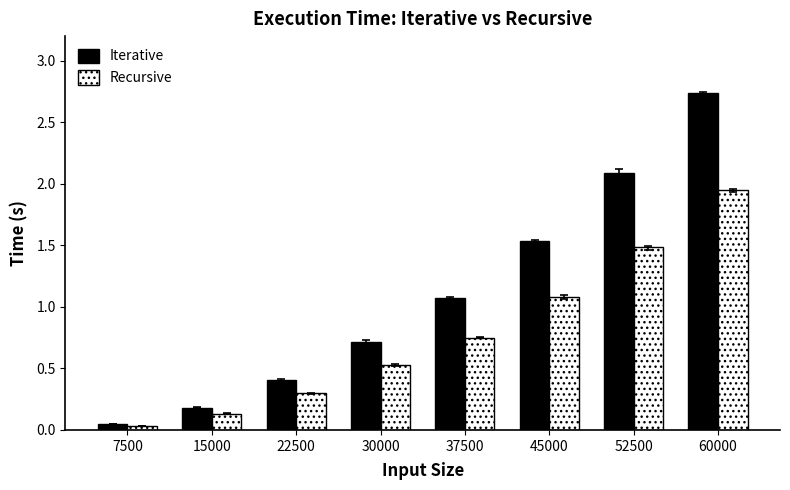

At how many categories does at least one series exceed 1?

4